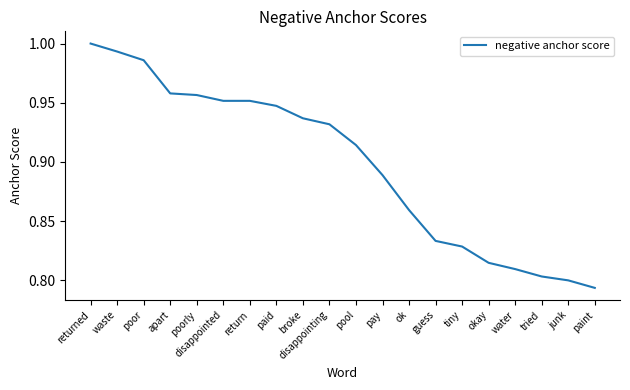

What is the sum of all values?

18.0